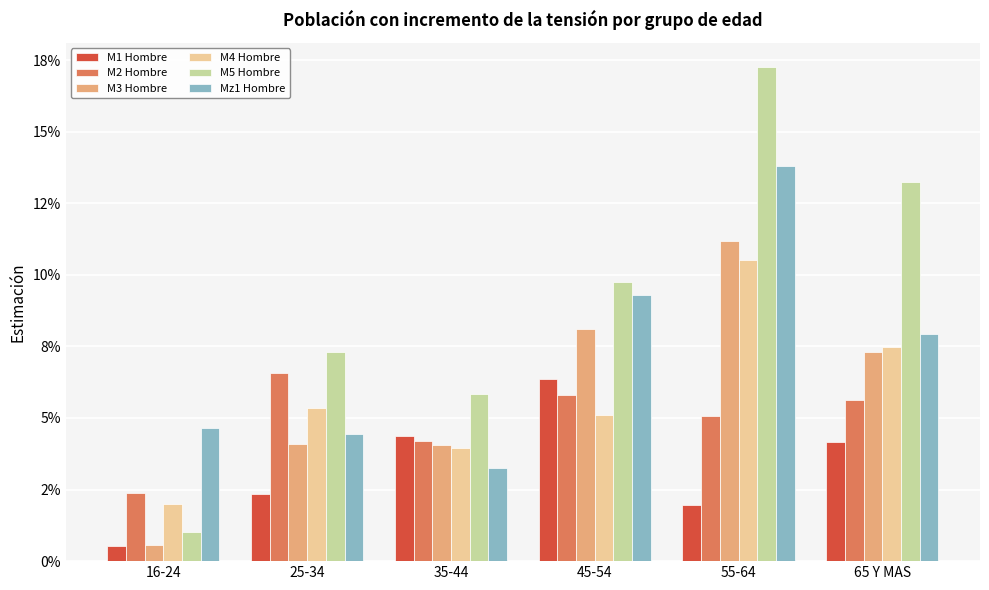

Read the M5 Hombre value at 35-44.

0.1